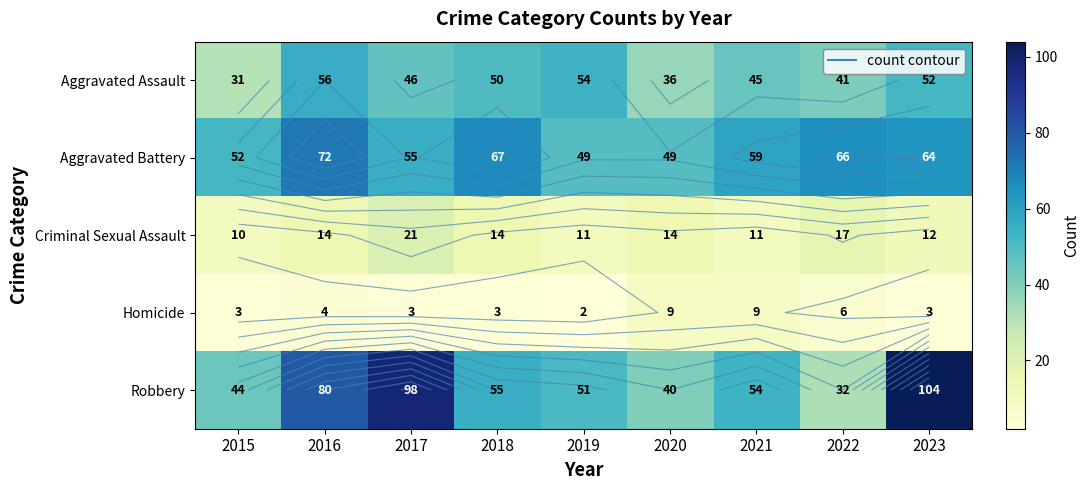

What is the difference between the highest and lowest values at 2016?

76